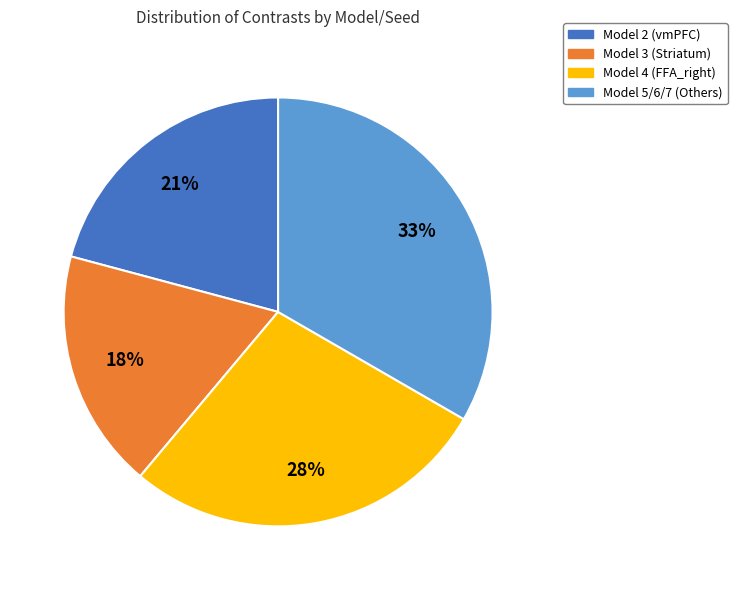

Does Model 4 (FFA_right) account for over 50% of the chart?

No